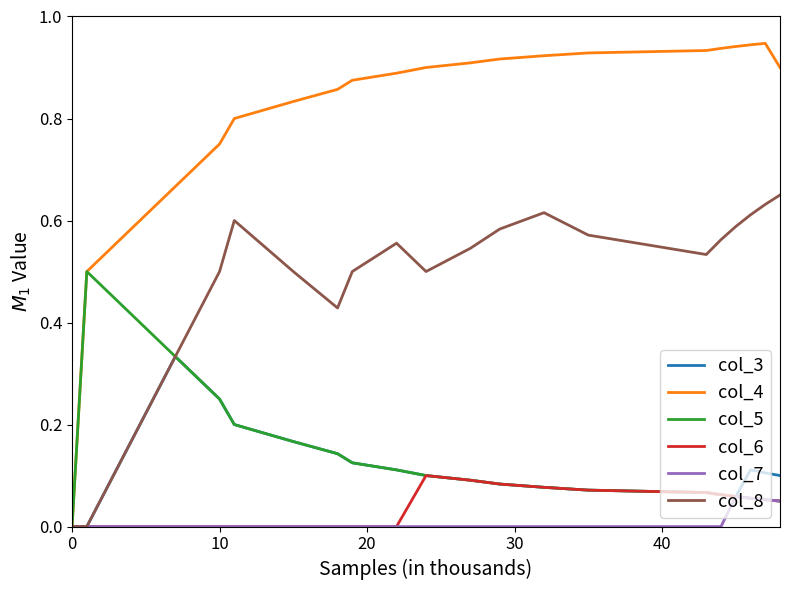

Which series has the largest range (max minus min)?

col_4